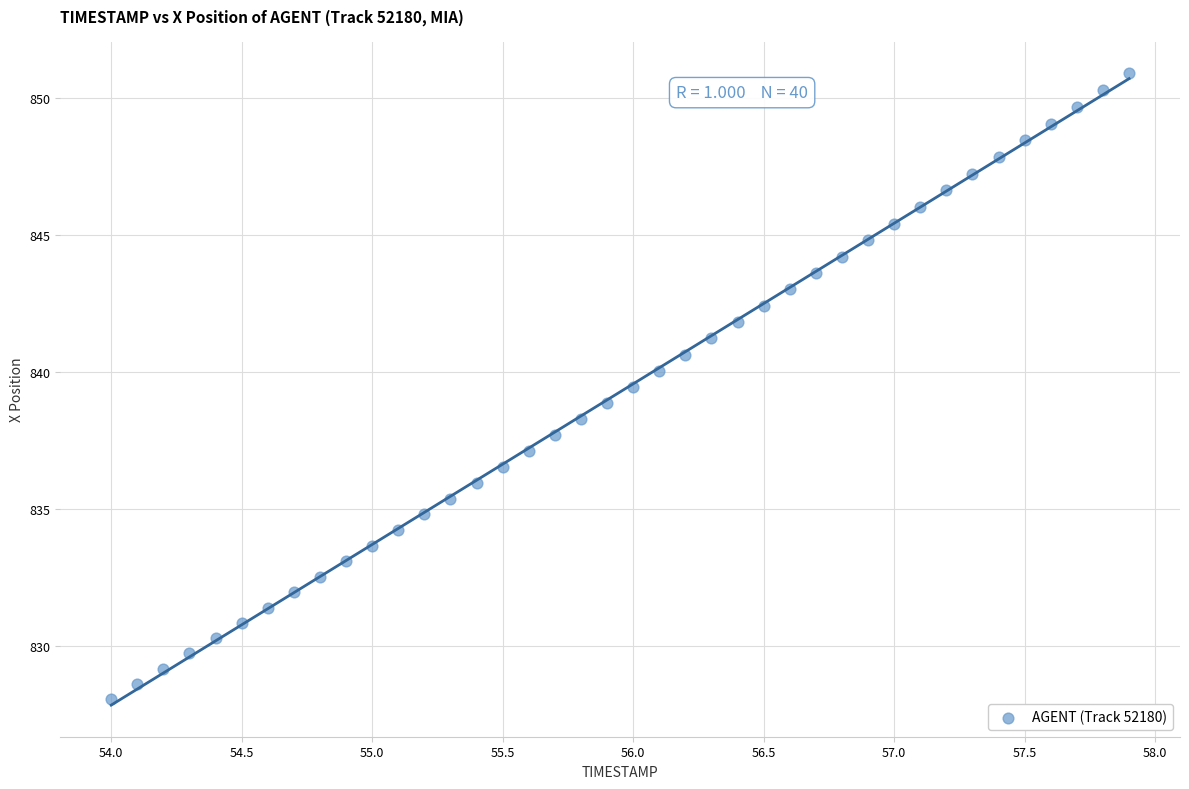

What is the range of X values (max minus min)?

3.9